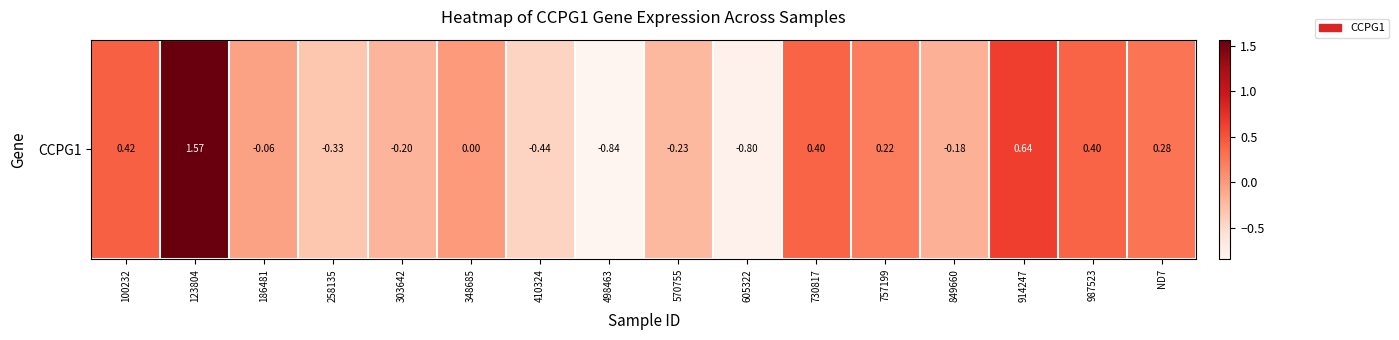

The value at ND7 is 0.1. True or false?

False